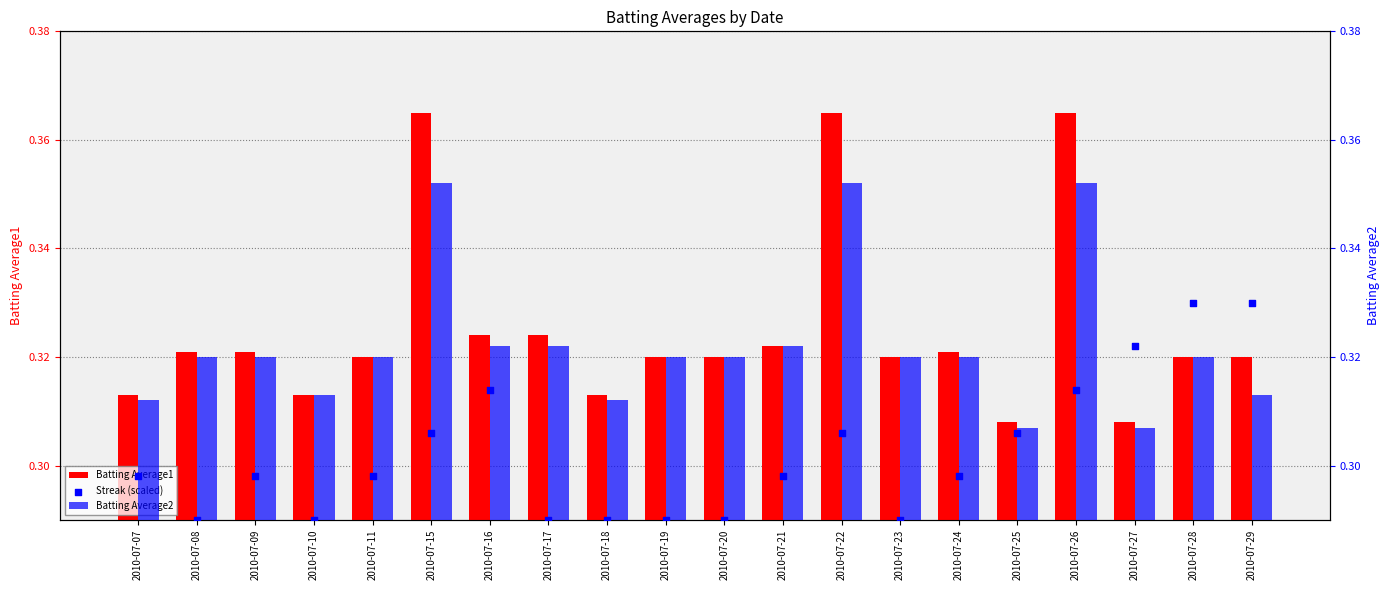

Which series has the largest total across all categories?

Batting Average1